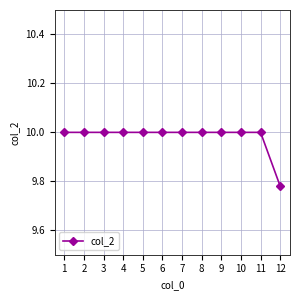

The value at 7 is 10.0. True or false?

True